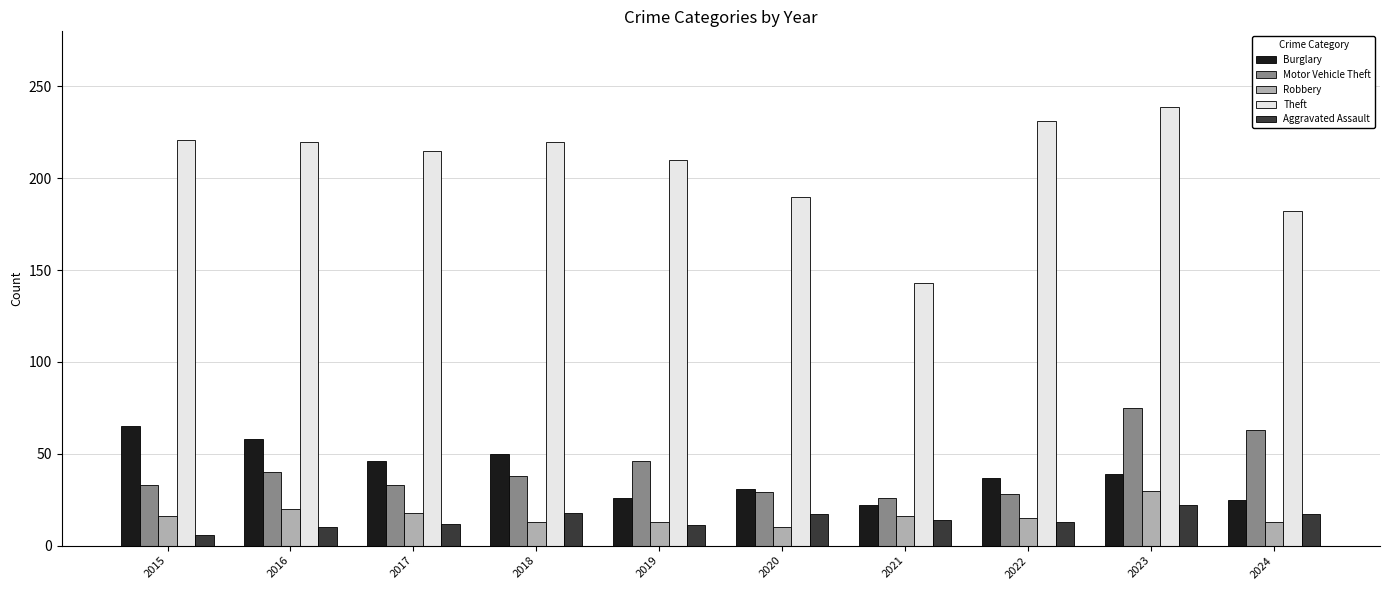

What is the average value of the Theft series?

207